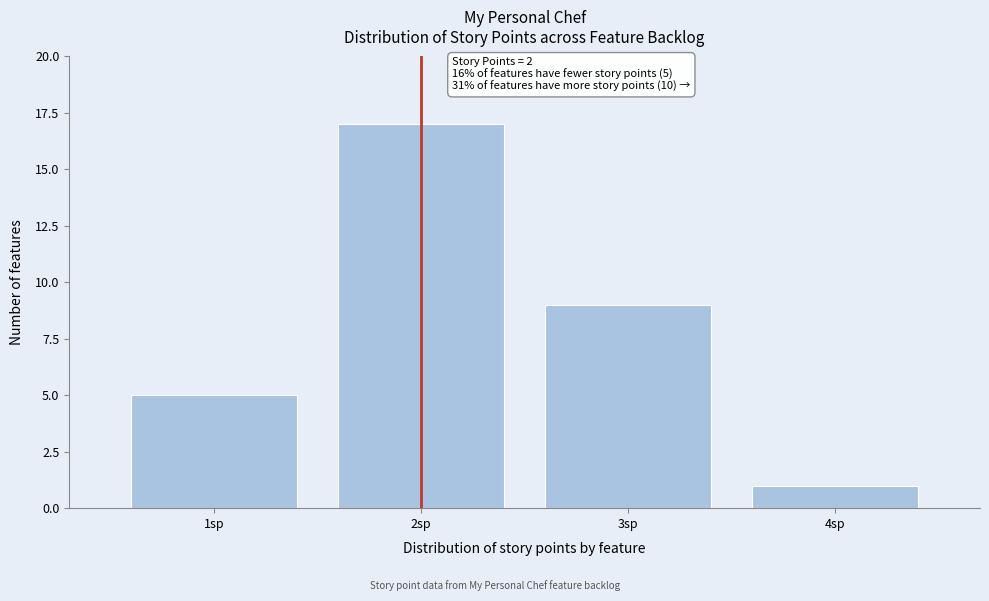

Over which range of the x-axis is the bar tallest?

1.5 to 2.5